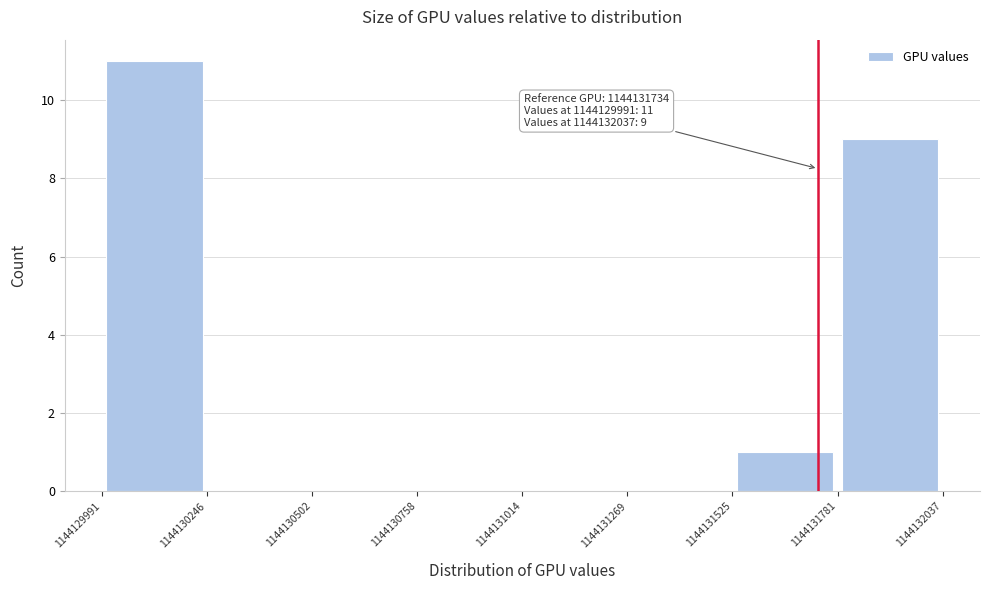

Over which range of the x-axis is the bar tallest?

1144129991 to 1144130246